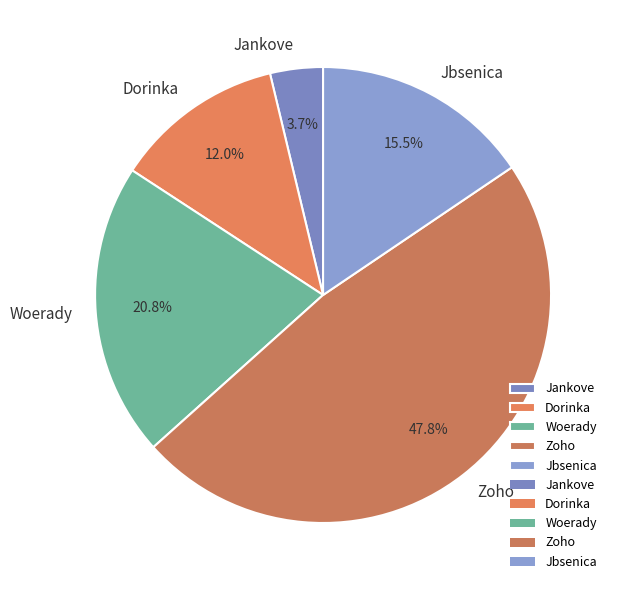

Is there a majority slice in this chart?

No